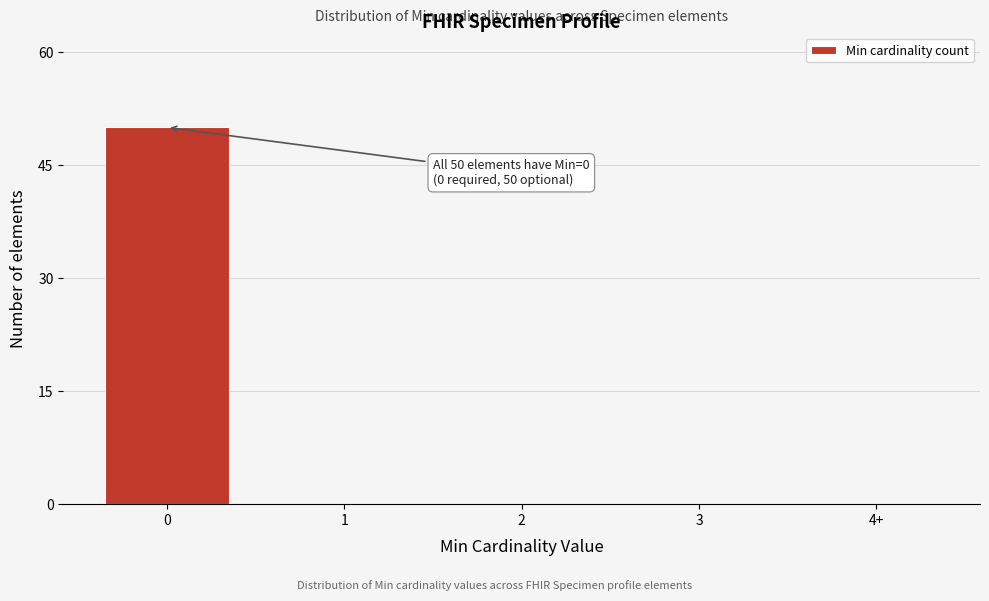

Reading left to right, transcribe all the data shown in this chart.

0=50	1=0	2=0	3=0	4+=0